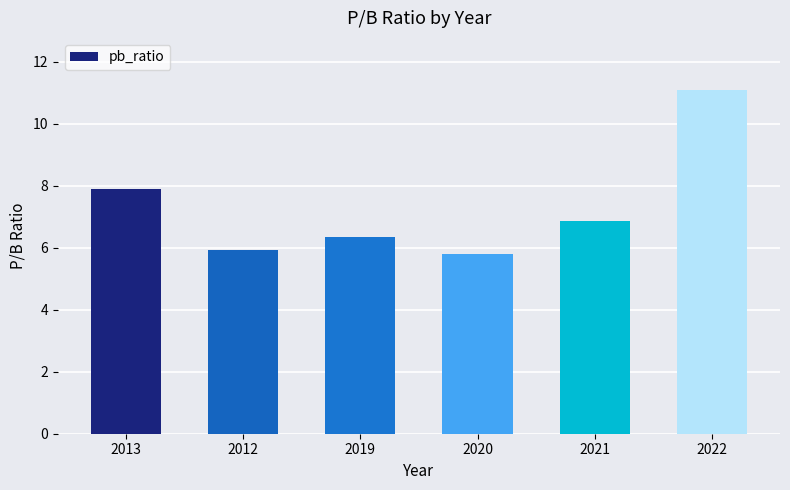

What is the label of the 5th bar from the right?

2012